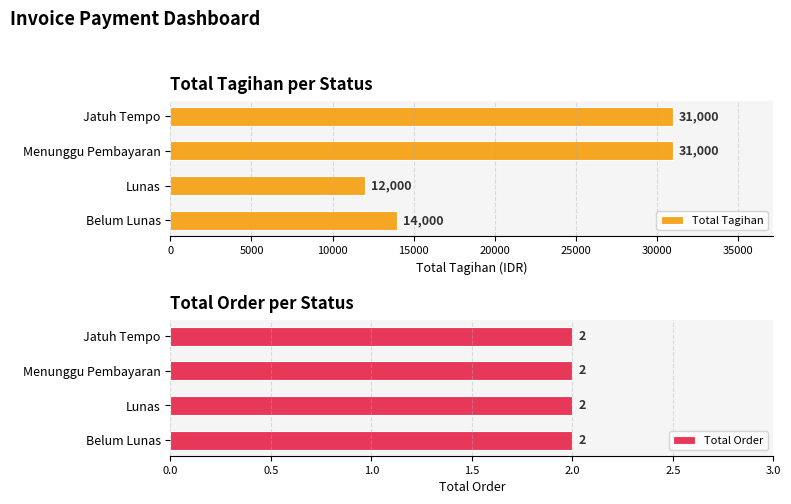

What are all the series names shown in the legend?

Total Tagihan, Total Order